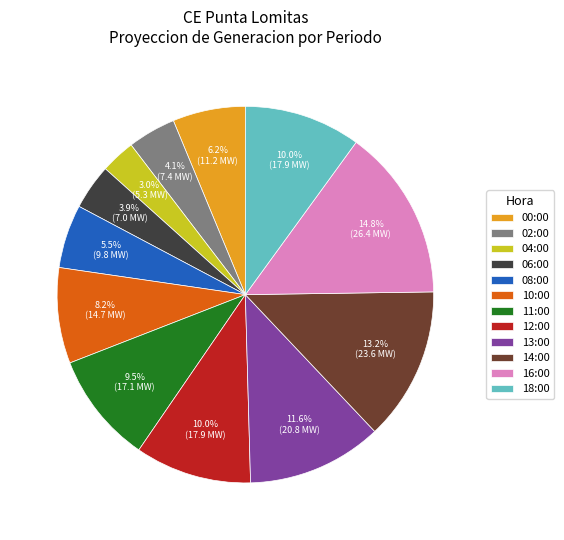

Between 16:00 and 12:00, which is larger?

16:00